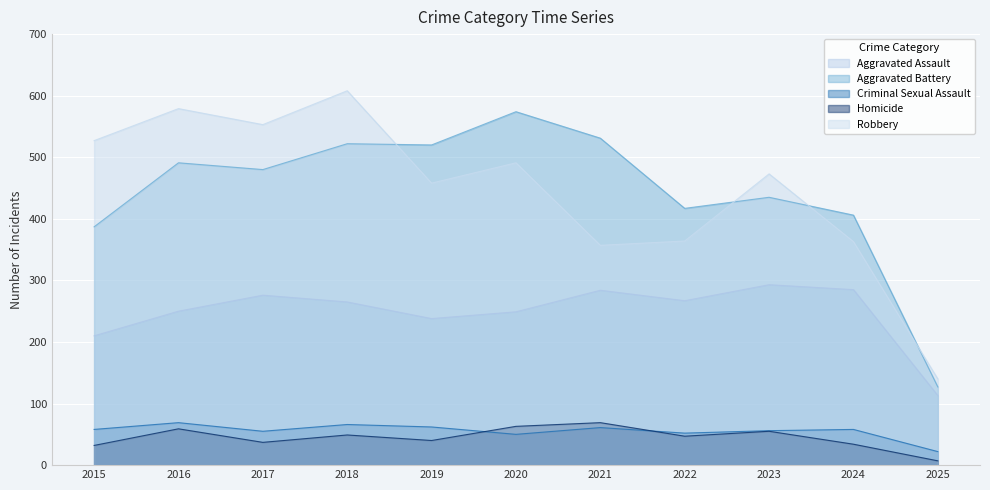

What value does the Robbery series have at 2025, to the nearest 5?

140